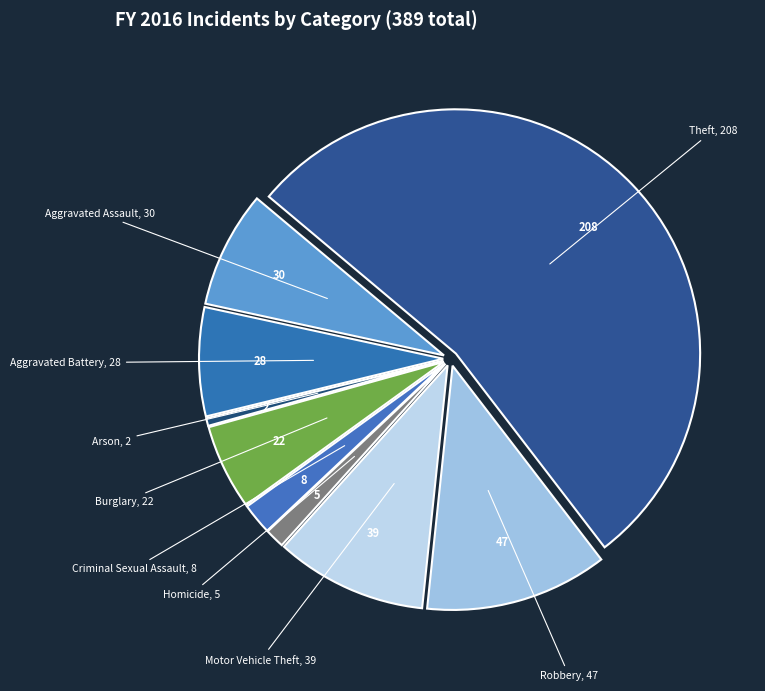

To the nearest percent, what is the average slice percentage?

11%